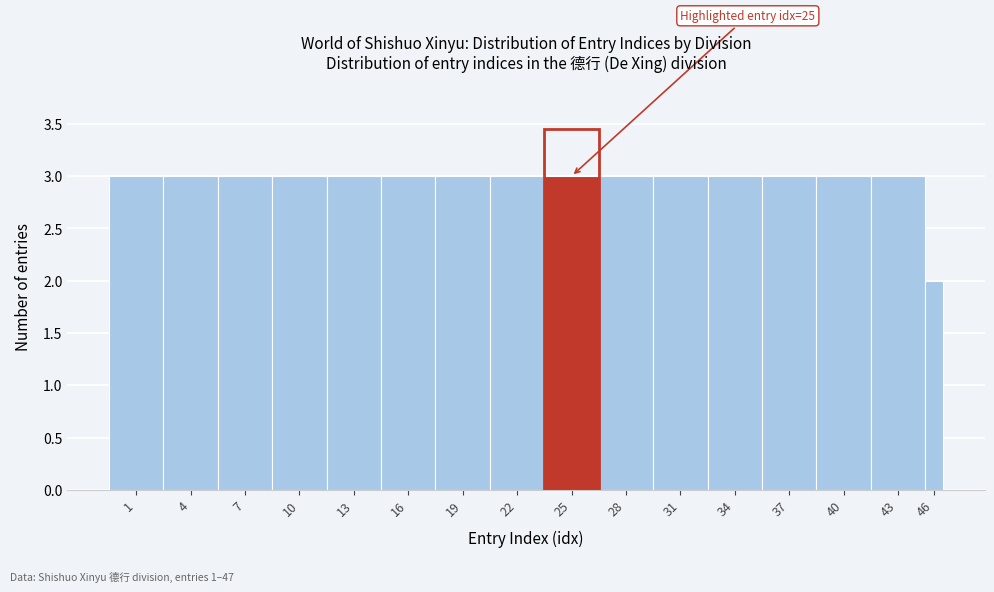

Reading right to left, extract all data points from this chart.

2	3	3	3	3	3	3	3	3	3	3	3	3	3	3	3